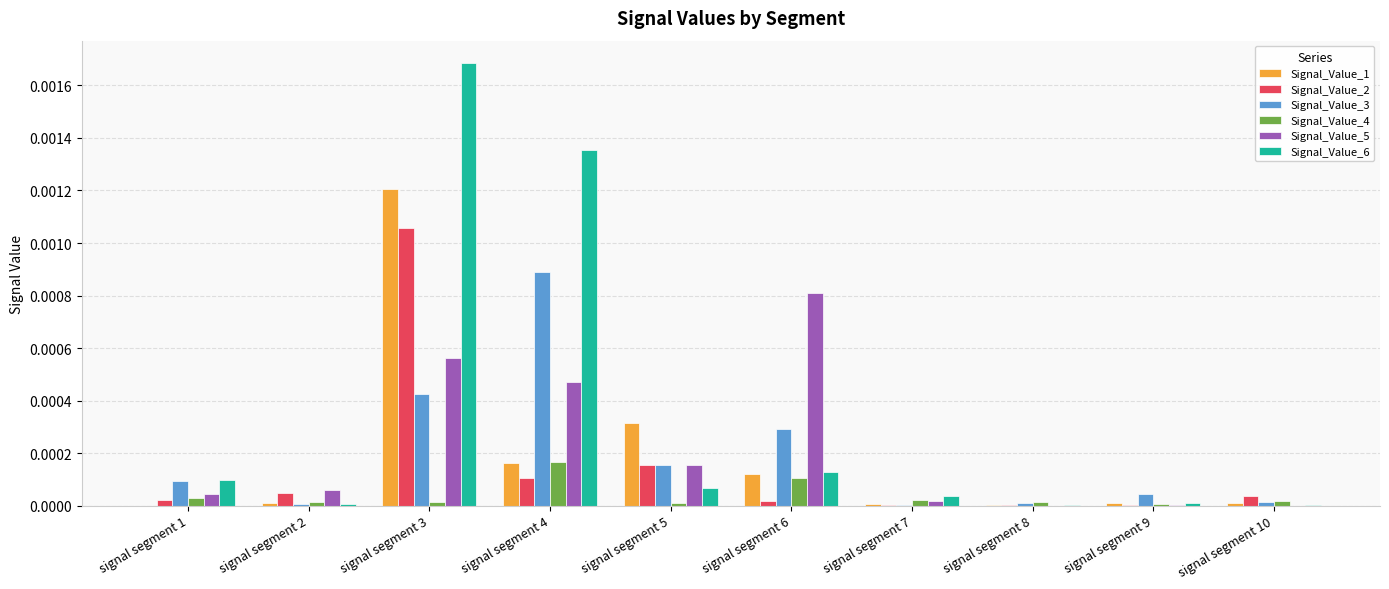

The value of Signal_Value_4 at signal segment 7 is 0.0. True or false?

True